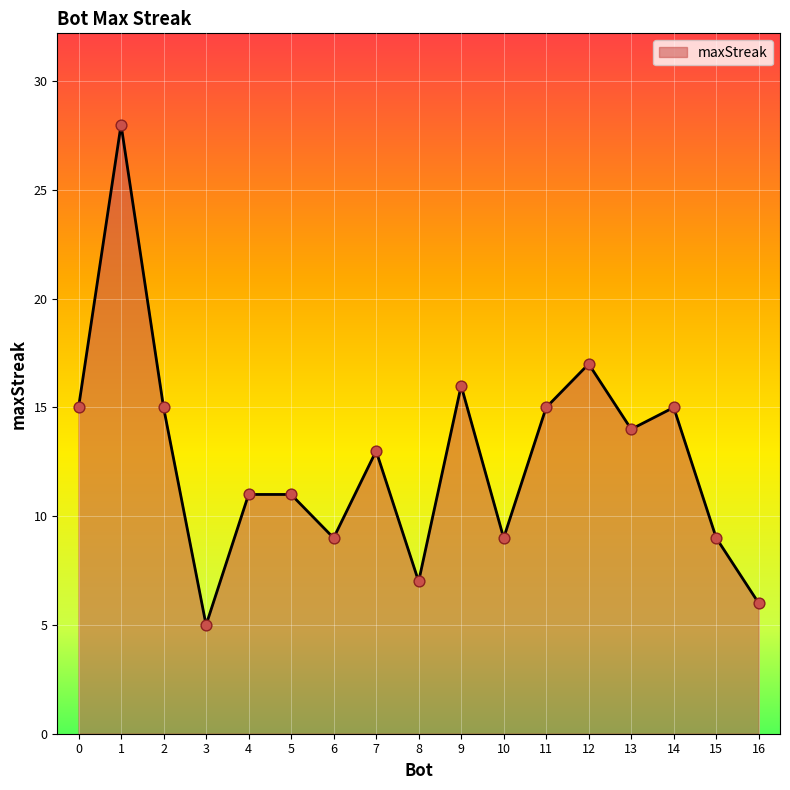

Between 1 and 3, which is larger?

1